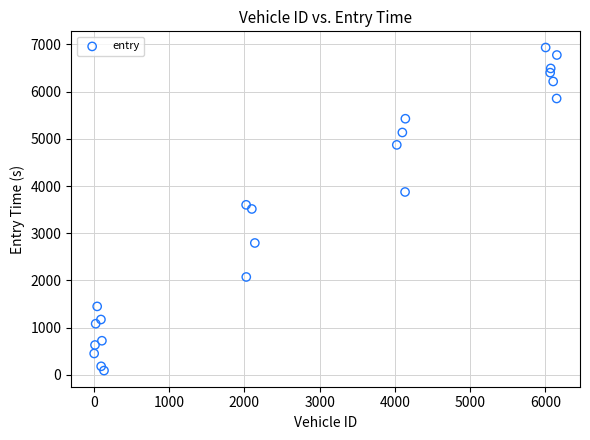

What is the range of Y values (max minus min)?

6841.5